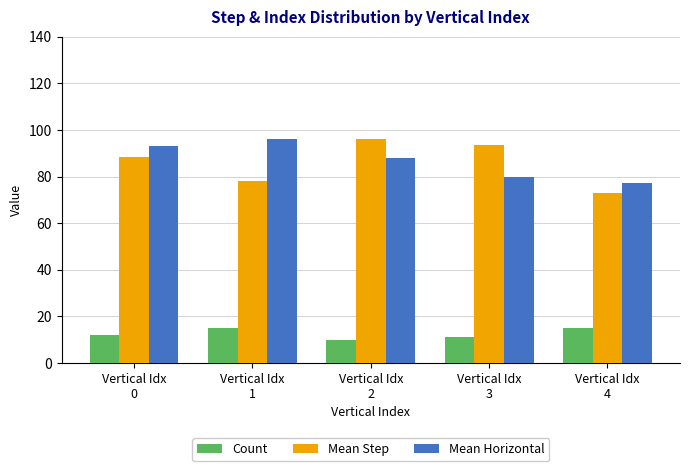

How many data points in Mean Step are less than 88?

2